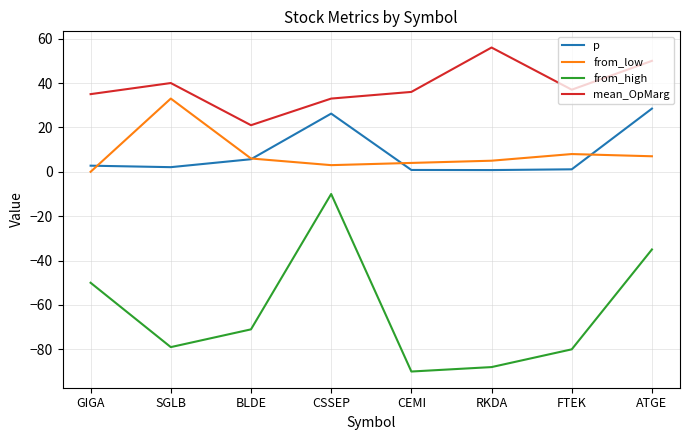

True or false: mean_OpMarg and p intersect in this chart.

False